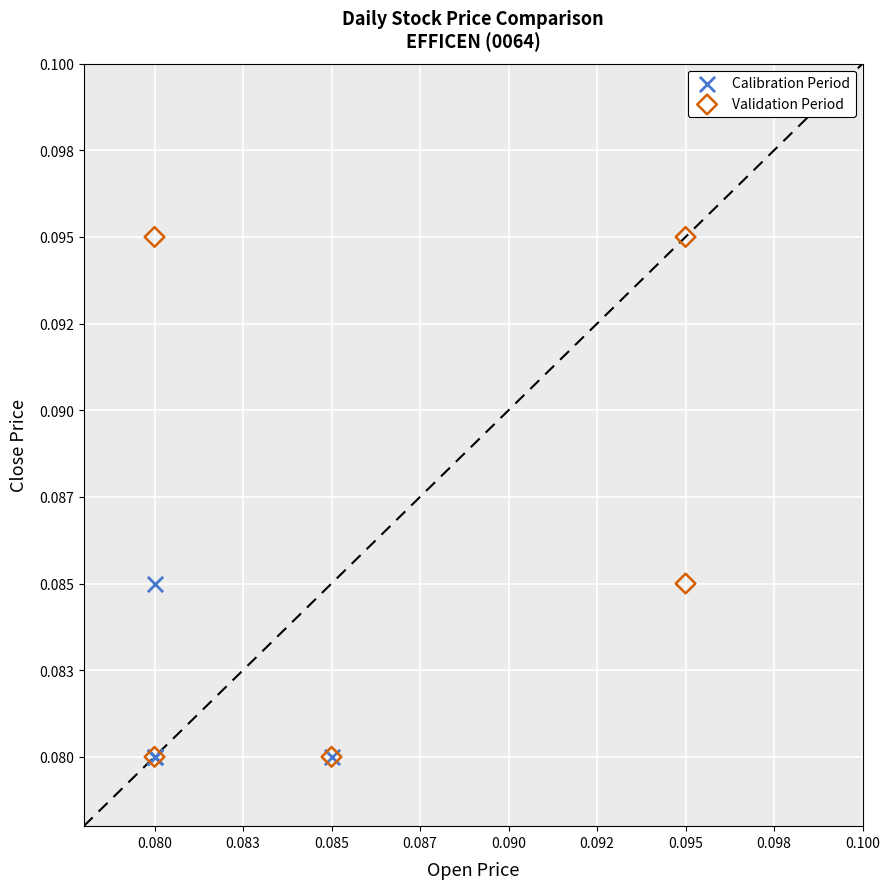

What are all the series names shown in the legend?

Calibration Period, Validation Period